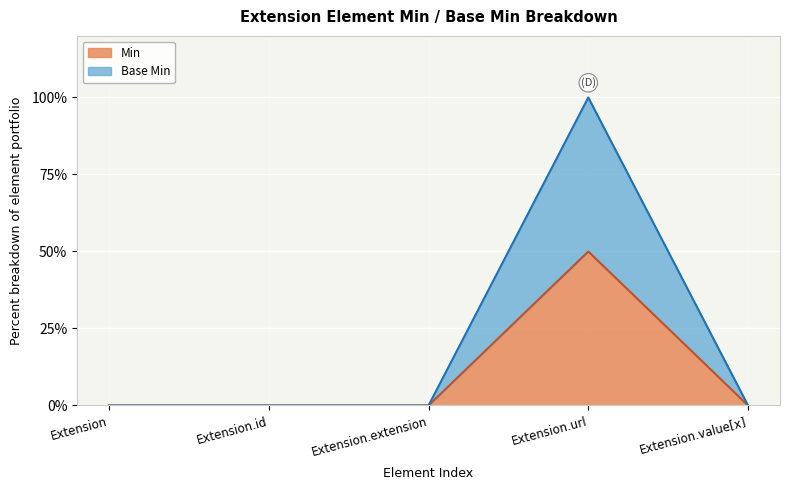

Read the Min value at Extension.url, to the nearest 5.

50